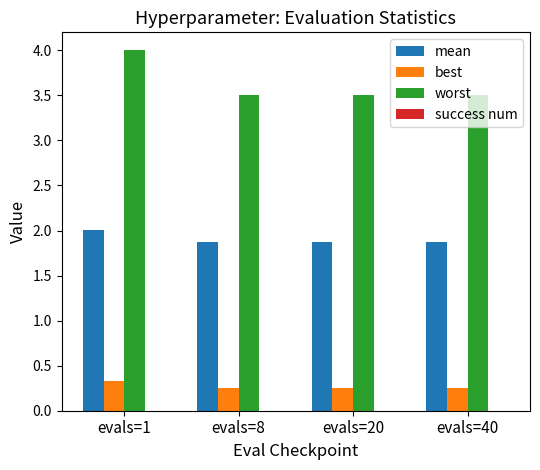

How many distinct data groups are displayed?

3